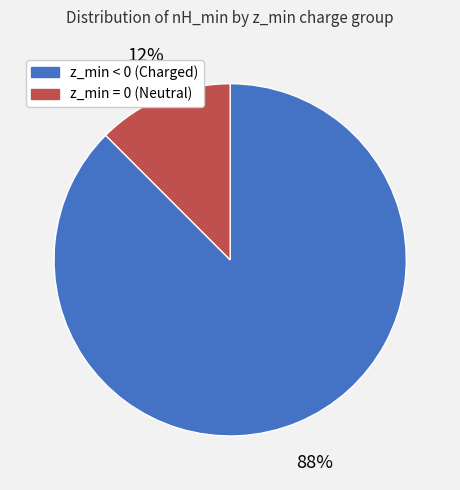

To the nearest percent, what is the average slice percentage?

50%